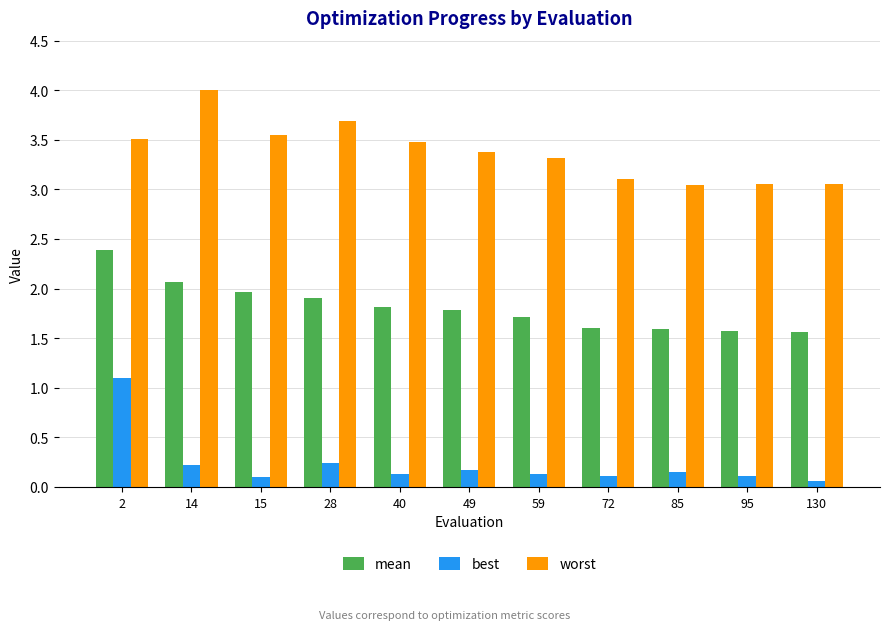

What is the smallest value displayed?

0.1